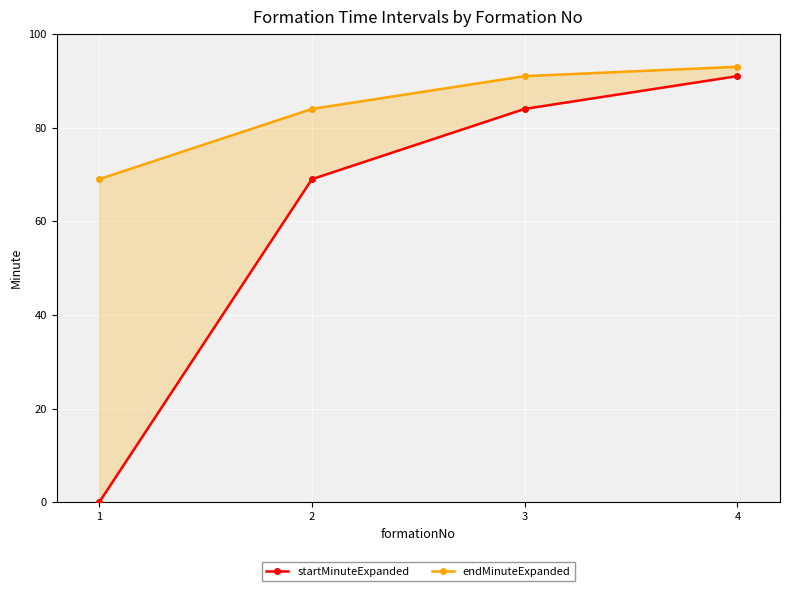

How many values in the endMinuteExpanded series are below 91?

2